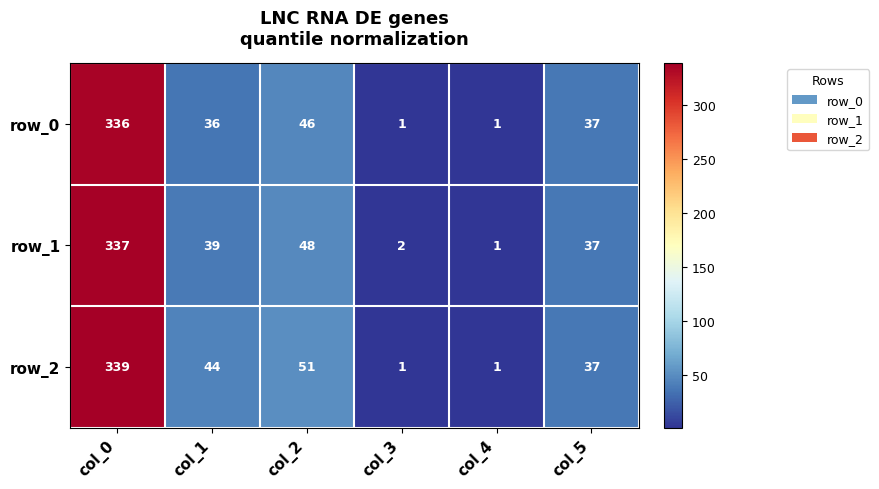

Reading left to right, extract all data points from this chart.

row_0: 336	36	46	1	1	37
row_1: 337	39	48	2	1	37
row_2: 339	44	51	1	1	37